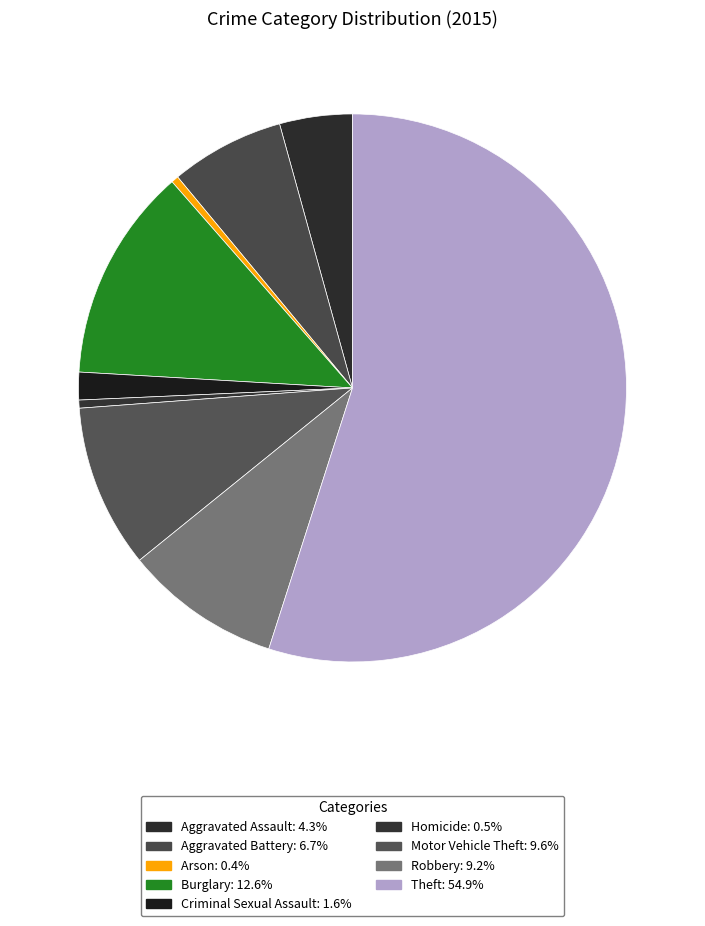

To the nearest percent, what portion does Aggravated Battery represent?

7%